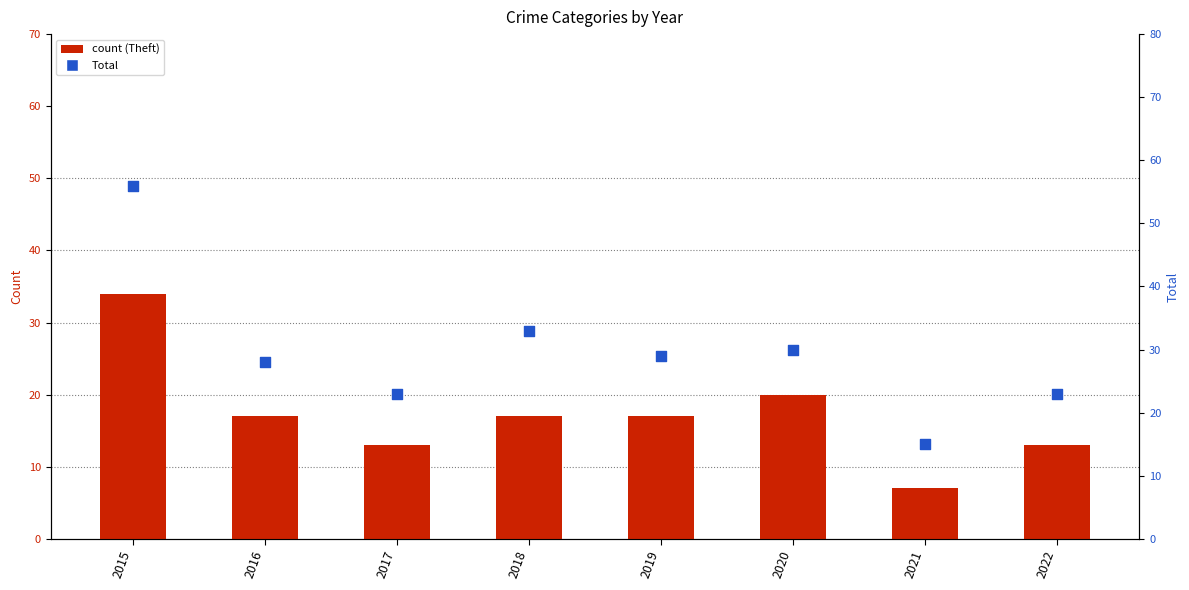

At which category is the sum across all series the highest?

2015